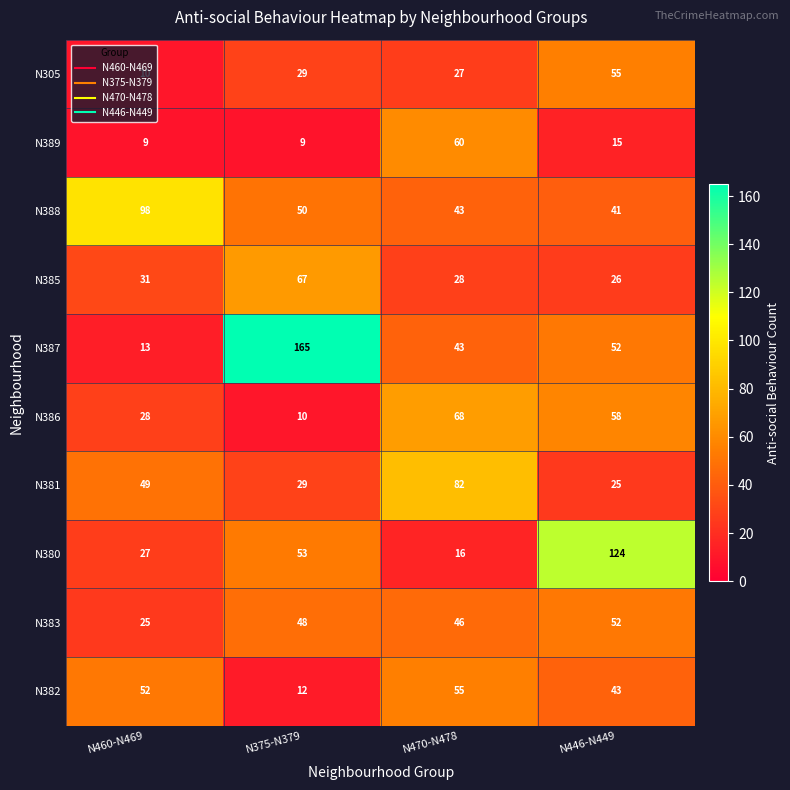

What is the lowest value of the N385 series?

26